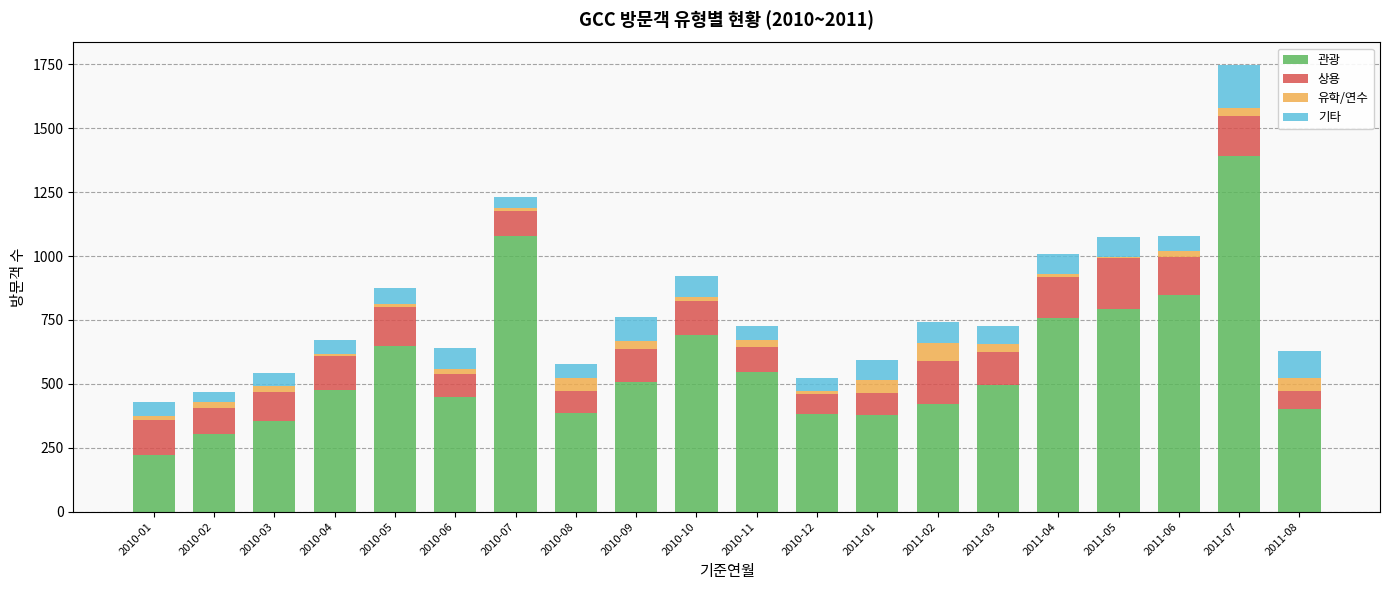

At which label does 관광 reach its peak?

2011-07